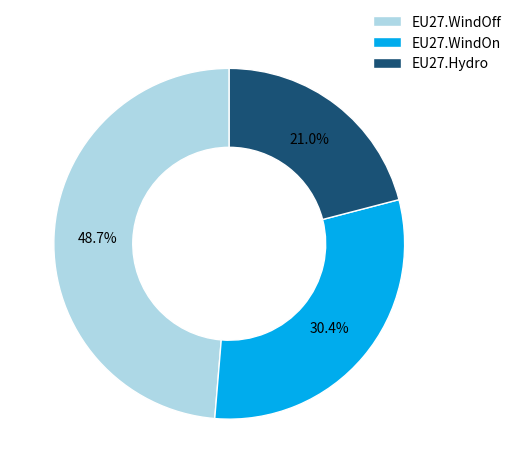

Is there any slice that represents more than half of the pie?

No